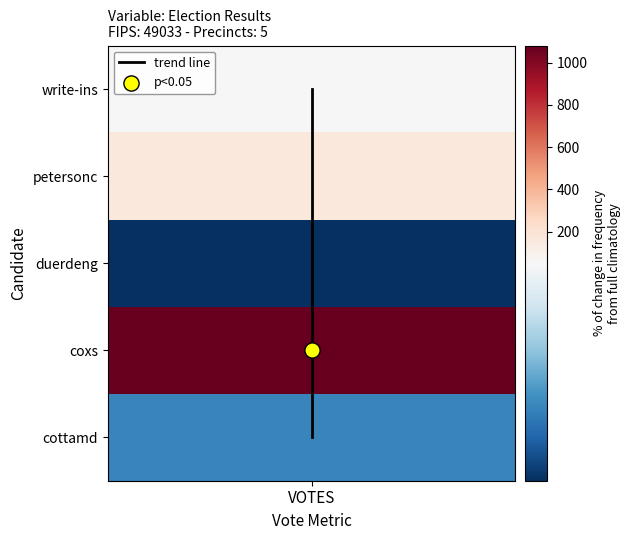

True or false: the data shows 6 at VOTES.

False